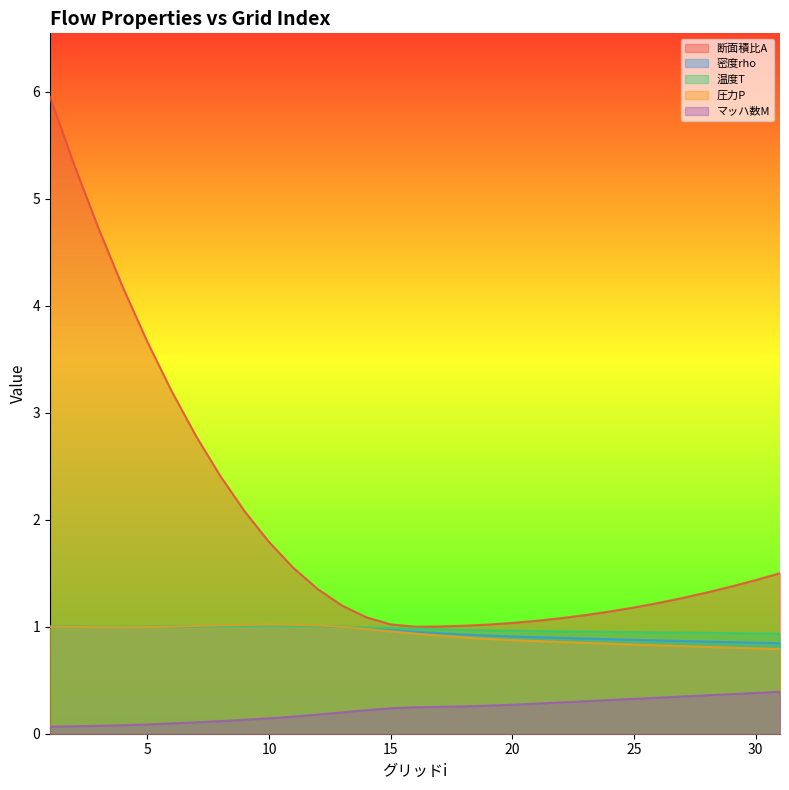

The 断面積比A series shows 1.3 at 16.0. True or false?

False